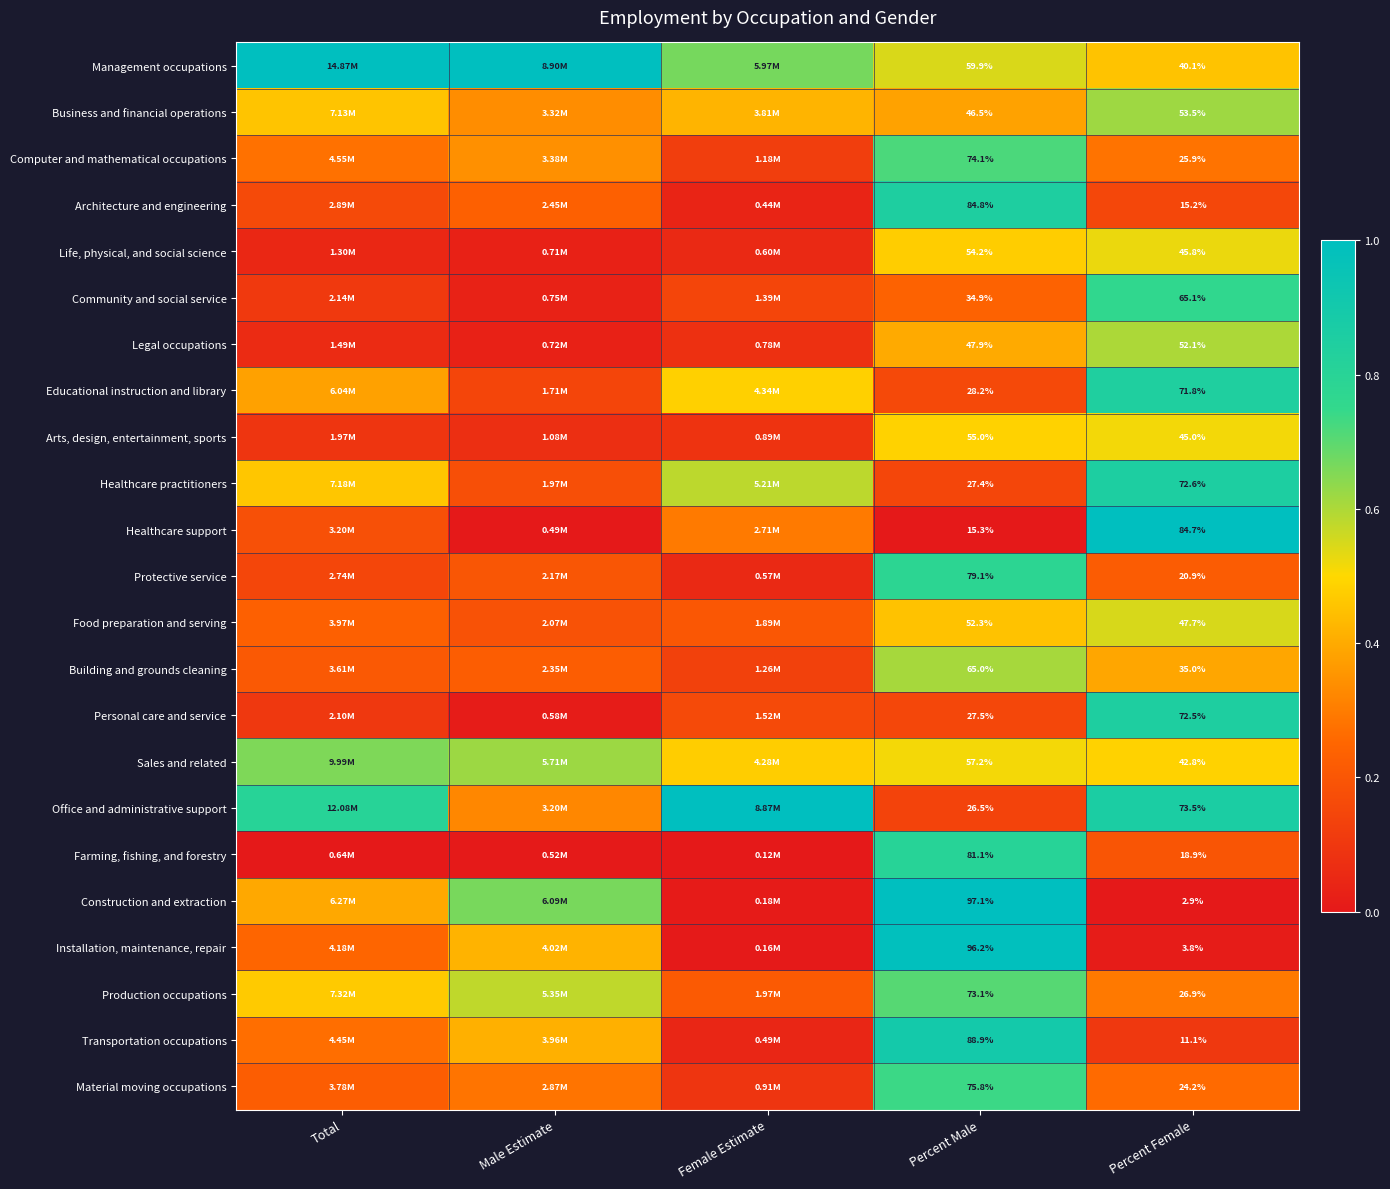

Rank the series at Percent Male from highest to lowest value.

Construction and extraction, Installation, maintenance, repair, Transportation occupations, Architecture and engineering, Farming, fishing, and forestry, Protective service, Material moving occupations, Computer and mathematical occupations, Production occupations, Building and grounds cleaning, Management occupations, Sales and related, Arts, design, entertainment, sports, Life, physical, and social science, Food preparation and serving, Legal occupations, Business and financial operations, Community and social service, Educational instruction and library, Personal care and service, Healthcare practitioners, Office and administrative support, Healthcare support